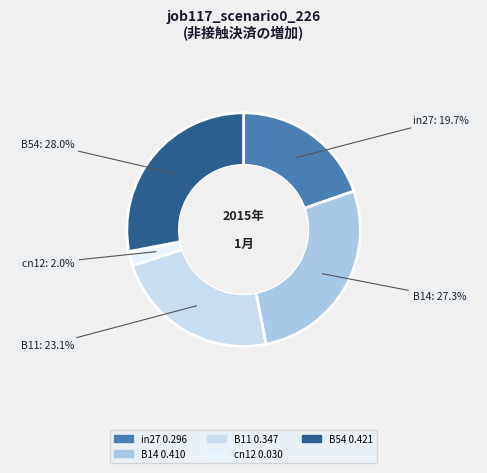

Is the sum of B11 and in27 greater than half?

No